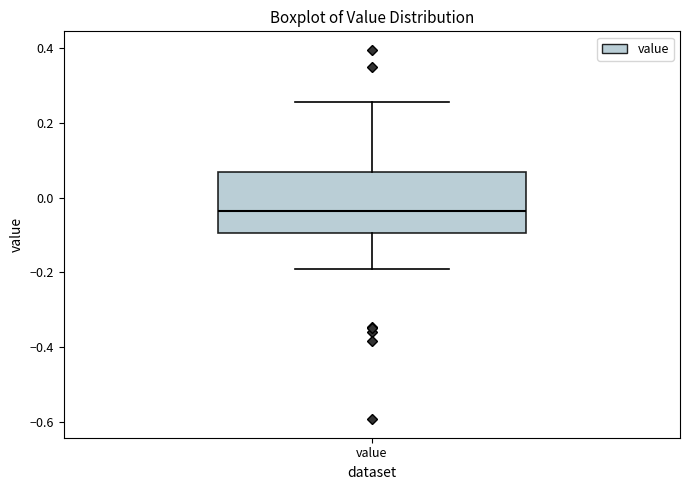

Where is the lower edge of the box for value on the y-axis? The values are not printed on the chart, so give them approximately, as read against the axis.

-0.10